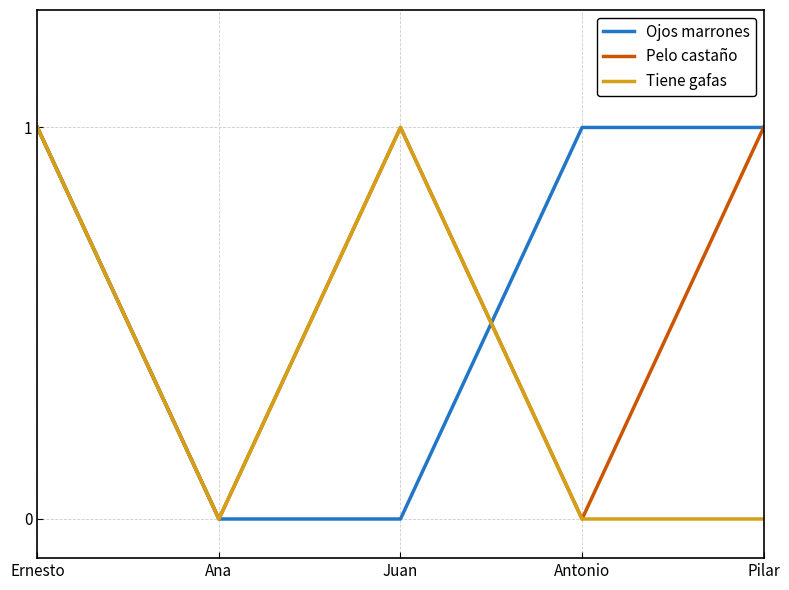

True or false: Ojos marrones has a value of 1 at Antonio.

True